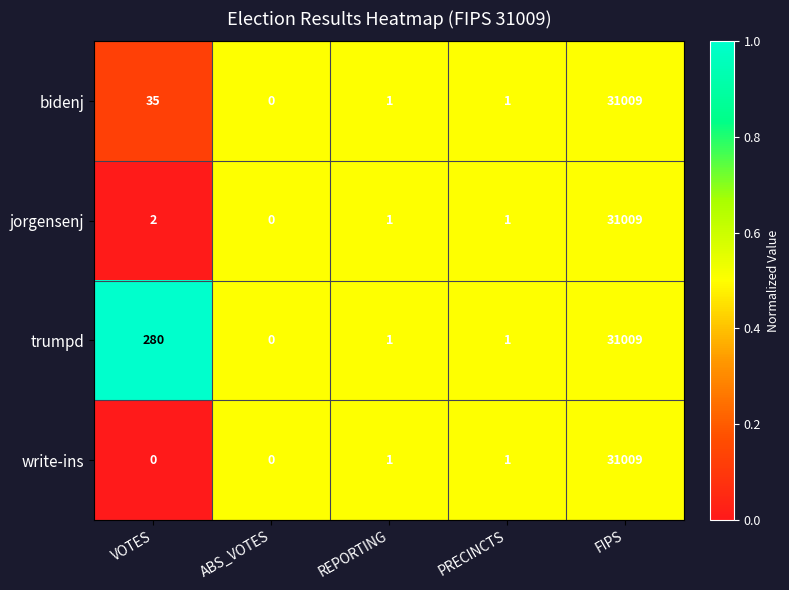

What is the spread (max minus min) of values at VOTES?

280